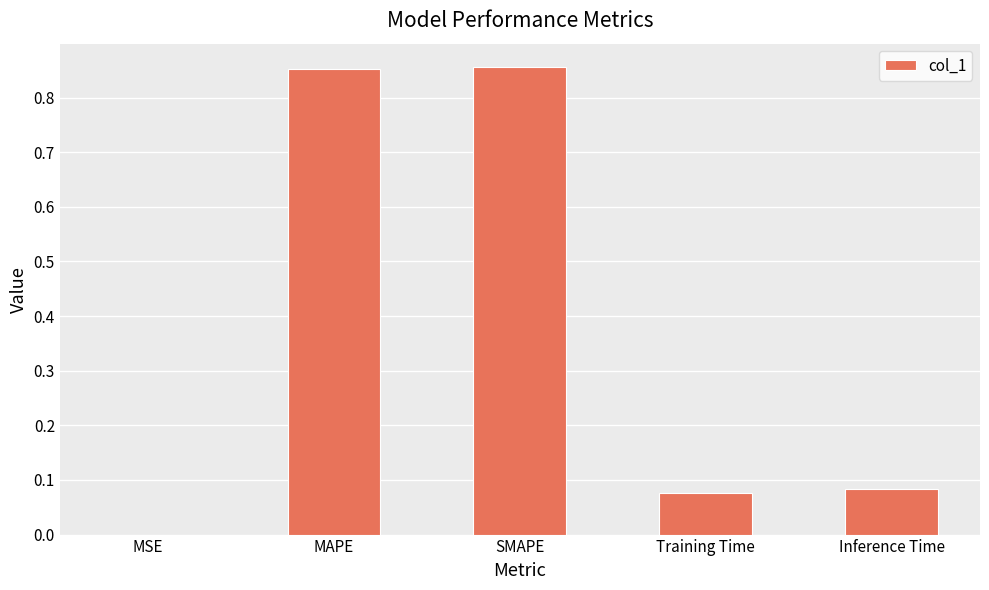

Between MAPE and Training Time, which is larger?

MAPE